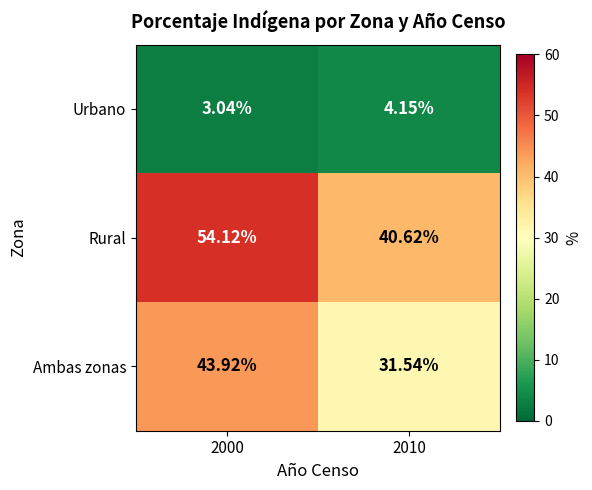

Rank the series at 2000 from highest to lowest value.

Rural, Ambas zonas, Urbano